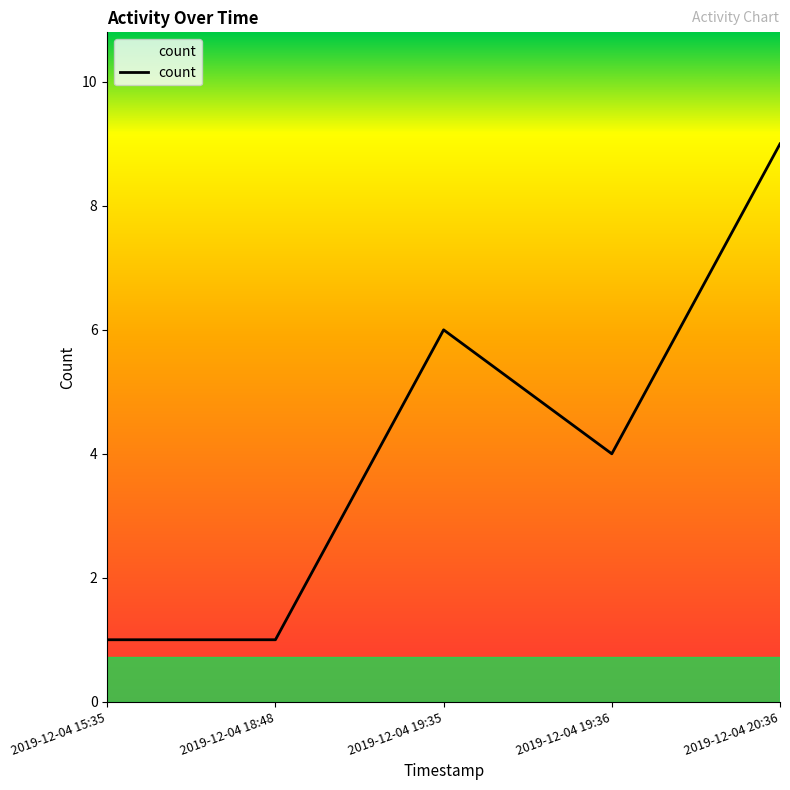

How many interior local peaks (higher than both neighbors) does the data have?

1